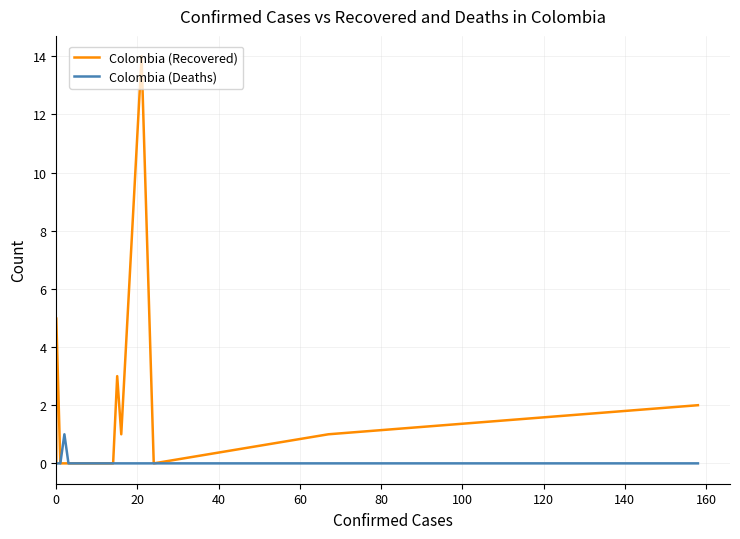

Which series has the largest total across all categories?

Colombia (Recovered)